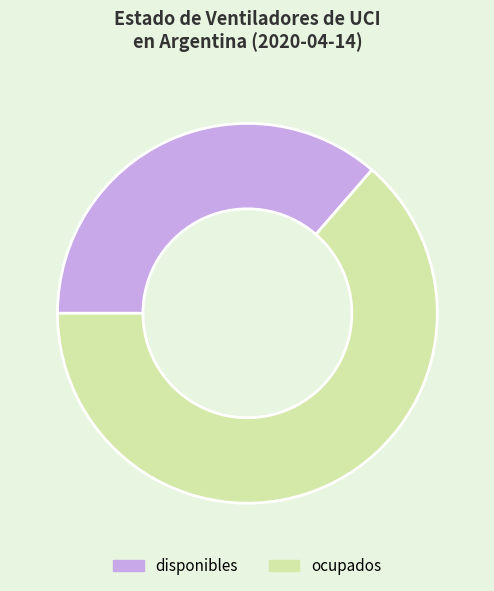

Which slice is the largest?

ocupados